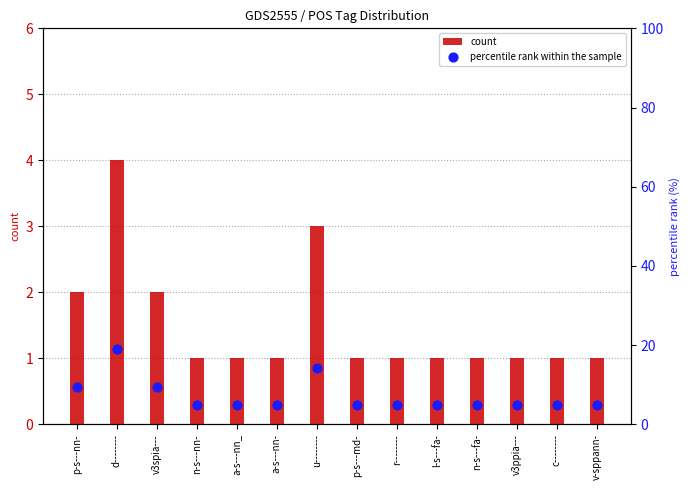

Is the value of percentile rank within the sample at c-------- greater than the value of count at l-s---fa-?

Yes